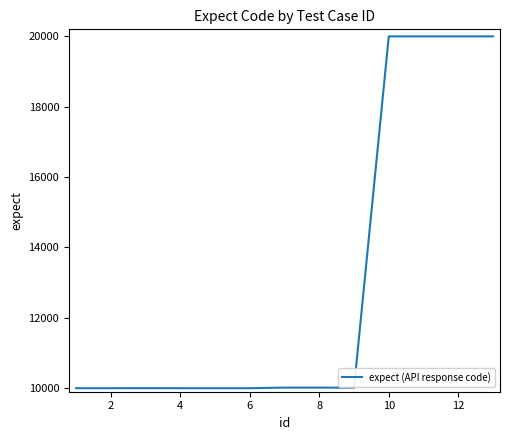

What is the maximum value shown in the chart?

20000